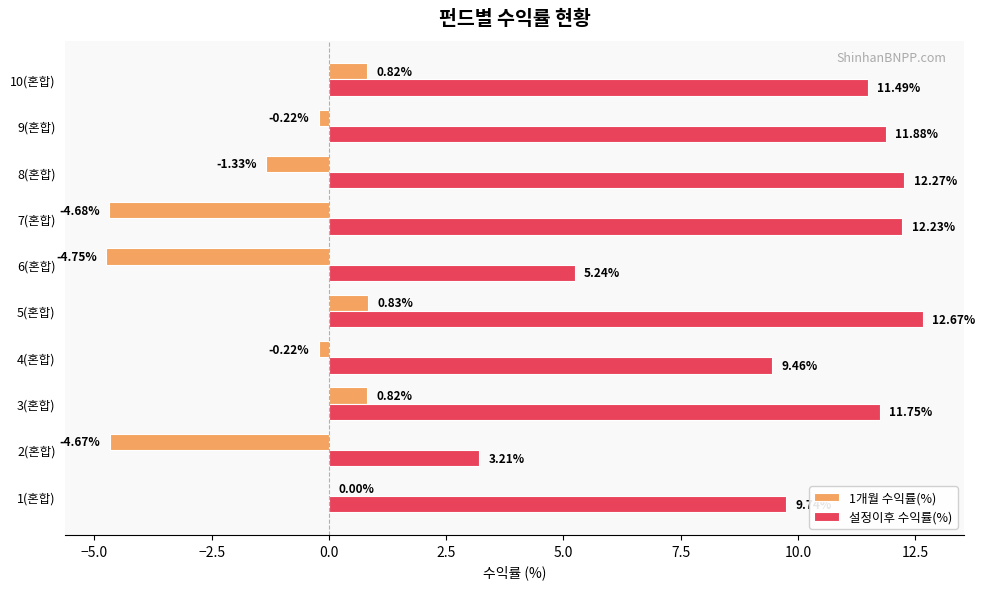

At which category is the sum across all series the highest?

5(혼합)